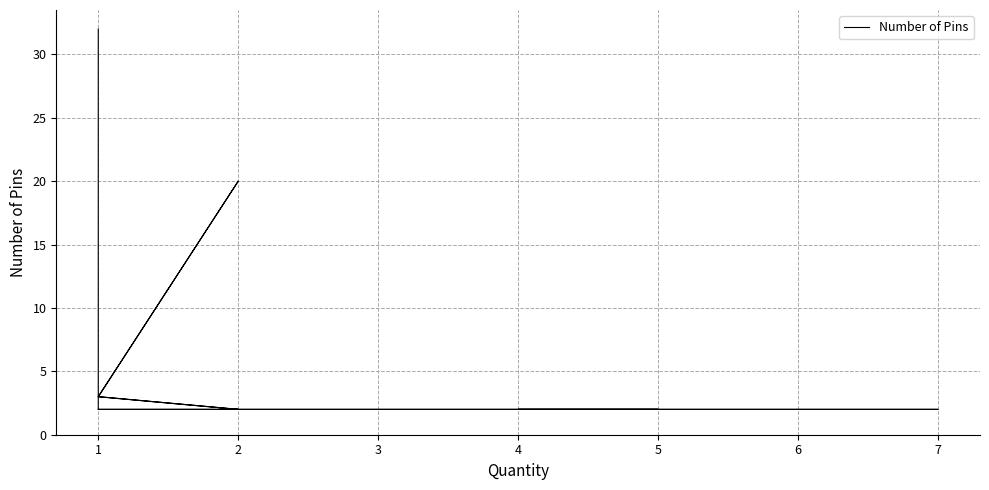

How many points are lower than both their immediate neighbors (excluding endpoints)?

1